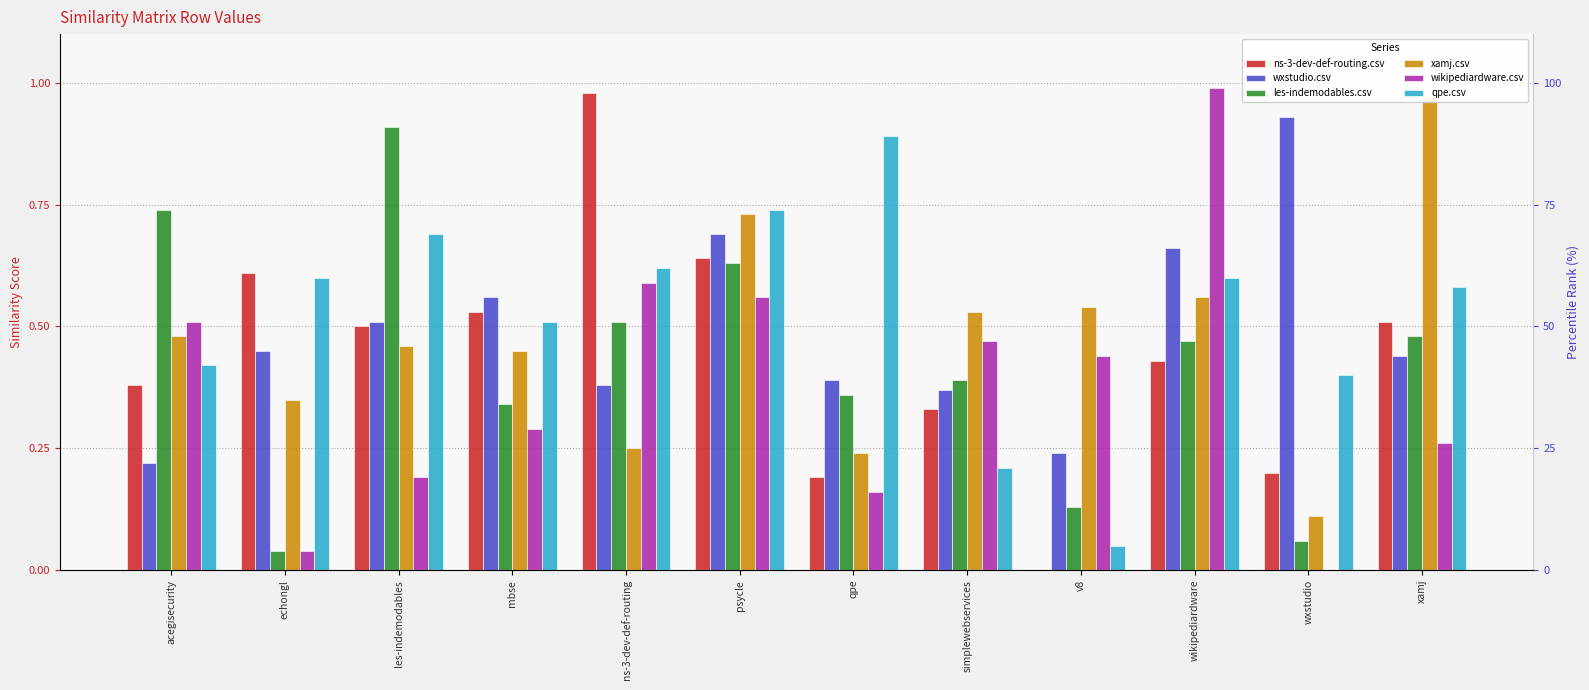

Reading right to left, transcribe all the data shown in this chart.

ns-3-dev-def-routing.csv: xamj=0.5	wxstudio=0.2	wikipediardware=0.4	v8=0.0	simplewebservices=0.3	qpe=0.2	psycle=0.6	ns-3-dev-def-routing=1.0	mbse=0.5	les-indemodables=0.5	echongl=0.6	acegisecurity=0.4
wxstudio.csv: xamj=0.4	wxstudio=0.9	wikipediardware=0.7	v8=0.2	simplewebservices=0.4	qpe=0.4	psycle=0.7	ns-3-dev-def-routing=0.4	mbse=0.6	les-indemodables=0.5	echongl=0.5	acegisecurity=0.2
les-indemodables.csv: xamj=0.5	wxstudio=0.1	wikipediardware=0.5	v8=0.1	simplewebservices=0.4	qpe=0.4	psycle=0.6	ns-3-dev-def-routing=0.5	mbse=0.3	les-indemodables=0.9	echongl=0.0	acegisecurity=0.7
xamj.csv: xamj=1.0	wxstudio=0.1	wikipediardware=0.6	v8=0.5	simplewebservices=0.5	qpe=0.2	psycle=0.7	ns-3-dev-def-routing=0.2	mbse=0.5	les-indemodables=0.5	echongl=0.3	acegisecurity=0.5
wikipediardware.csv: xamj=0.3	wxstudio=0.0	wikipediardware=1.0	v8=0.4	simplewebservices=0.5	qpe=0.2	psycle=0.6	ns-3-dev-def-routing=0.6	mbse=0.3	les-indemodables=0.2	echongl=0.0	acegisecurity=0.5
qpe.csv: xamj=0.6	wxstudio=0.4	wikipediardware=0.6	v8=0.1	simplewebservices=0.2	qpe=0.9	psycle=0.7	ns-3-dev-def-routing=0.6	mbse=0.5	les-indemodables=0.7	echongl=0.6	acegisecurity=0.4